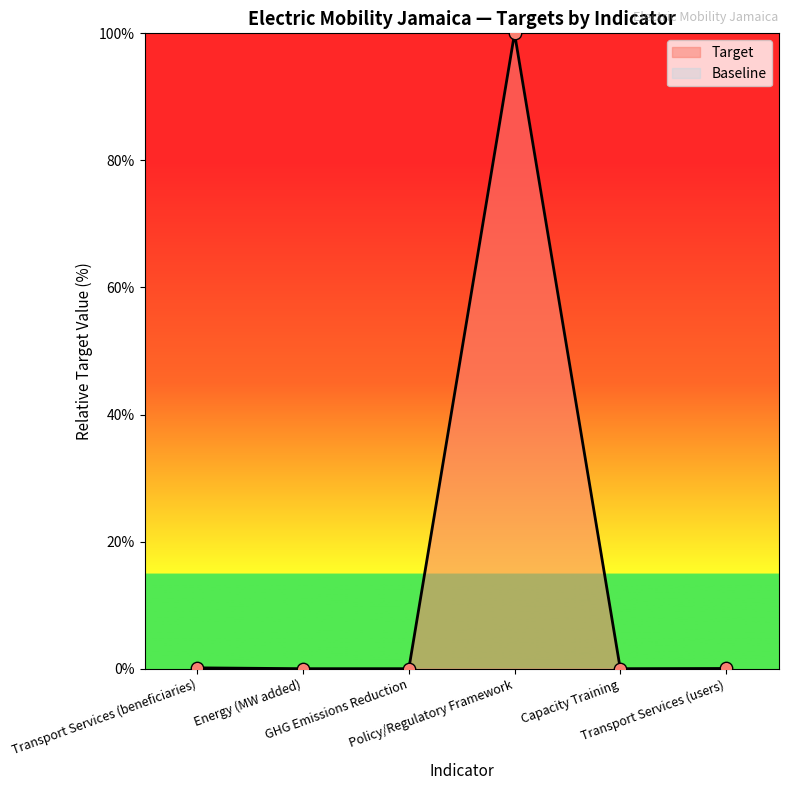

What is the change in value from GHG Emissions Reduction to Policy/Regulatory Framework?

+100.0